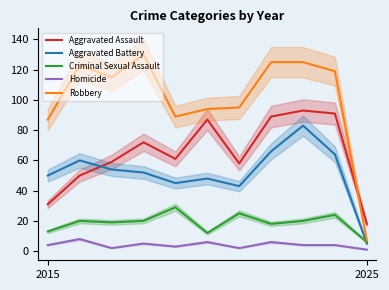

Which series has the widest spread of values?

Robbery